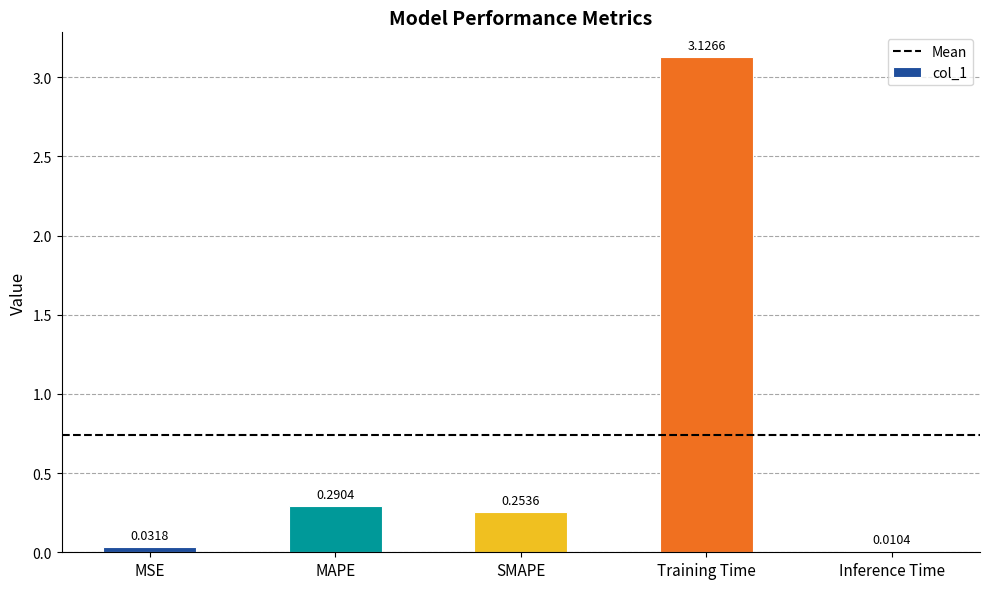

Which label corresponds to the largest value in the chart?

Training Time